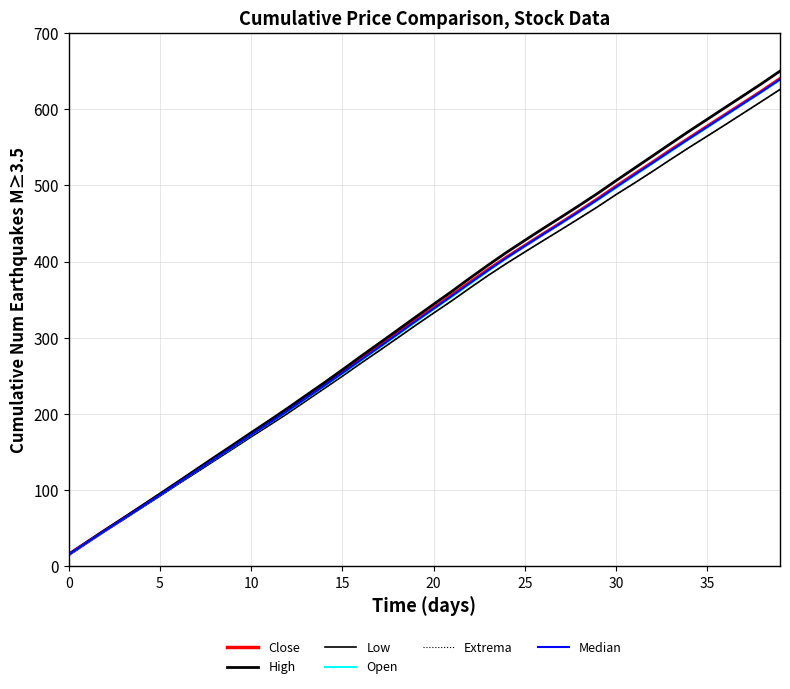

Does the chart have visible grid lines?

Yes